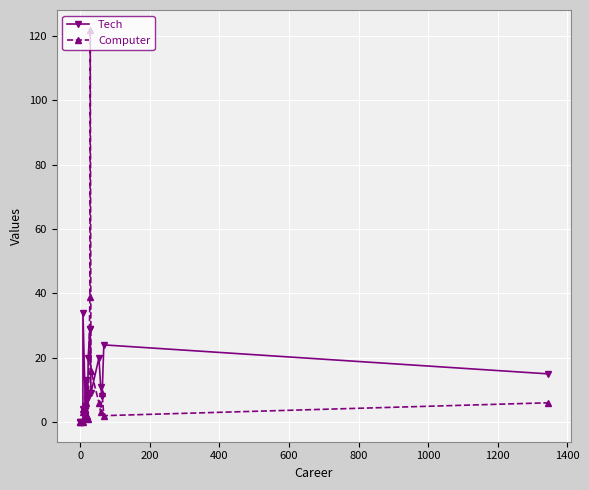

What is the value of the Computer point at the 11th from the left?

39